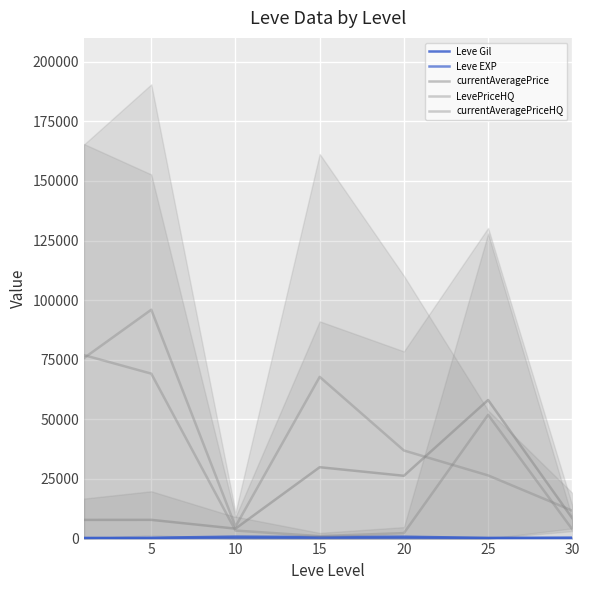

True or false: Leve Gil has a value of 296.7 at 25.

True